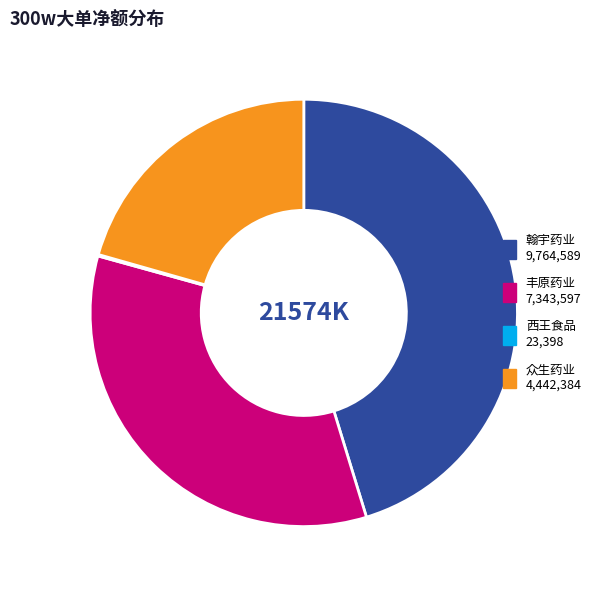

Do 众生药业 4,442,384 and 丰原药业 7,343,597 together represent more than half of the pie?

Yes